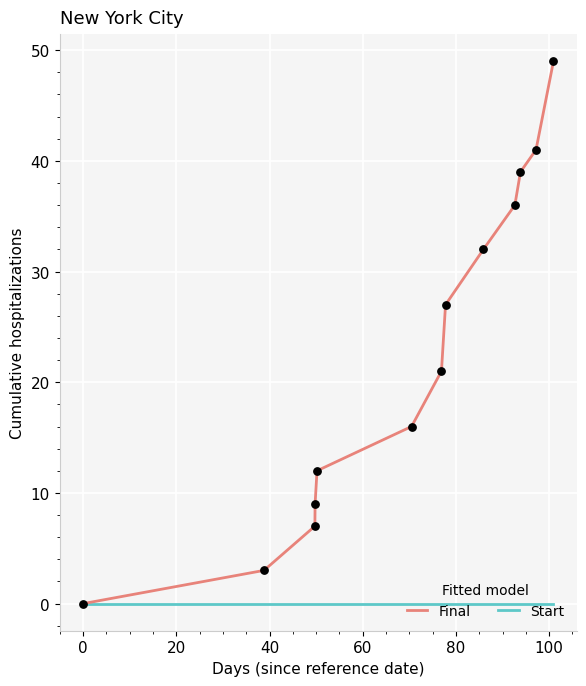

Which series has the largest total across all categories?

Final